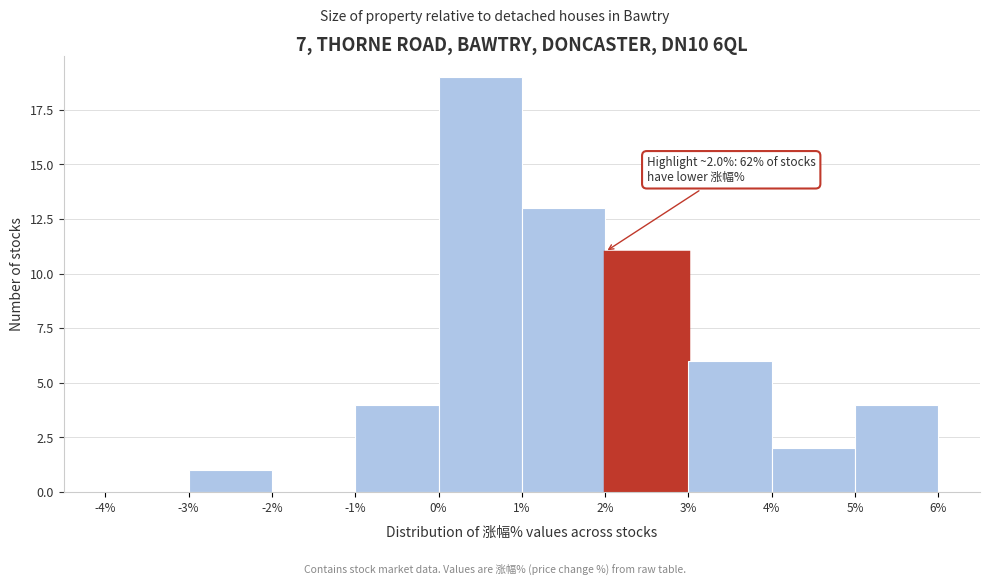

Over which range of the x-axis is the bar tallest?

0% to 1%